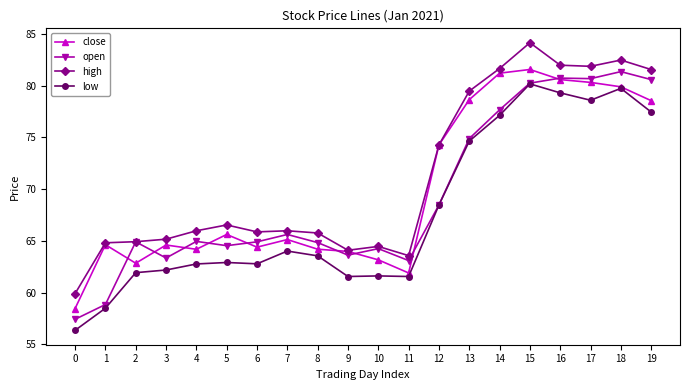

What is the difference between the high values at 18 and 7?

16.5